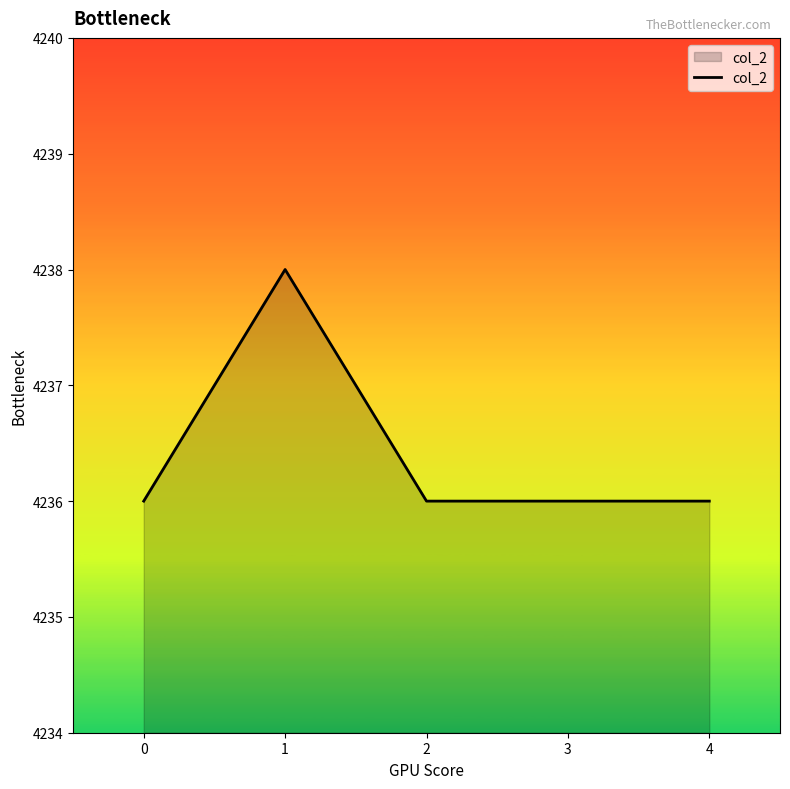

Reading right to left, extract all data points from this chart.

4236	4236	4236	4238	4236